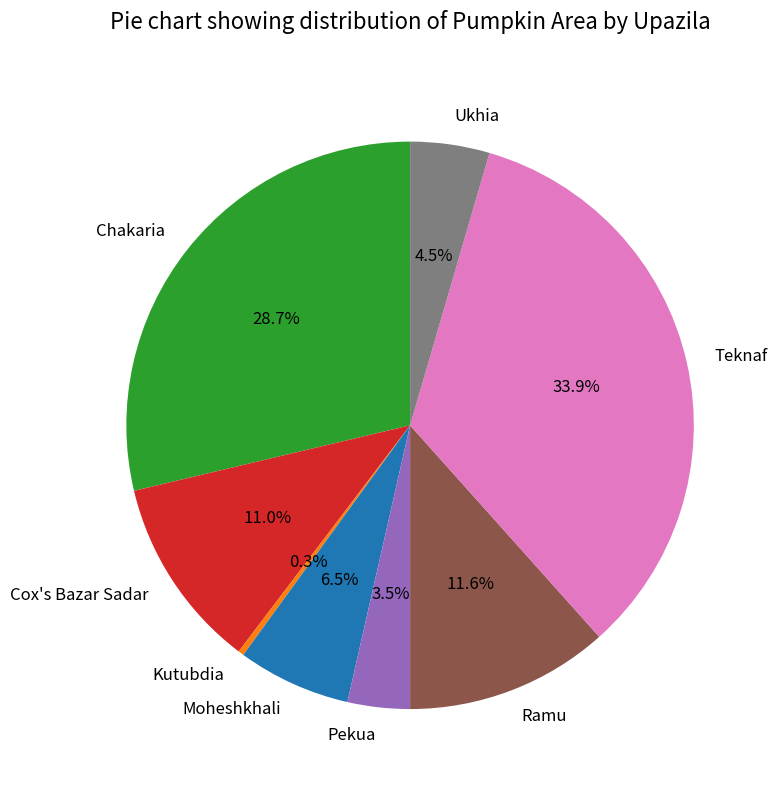

Is it true that Cox's Bazar Sadar is 11% of the pie?

True